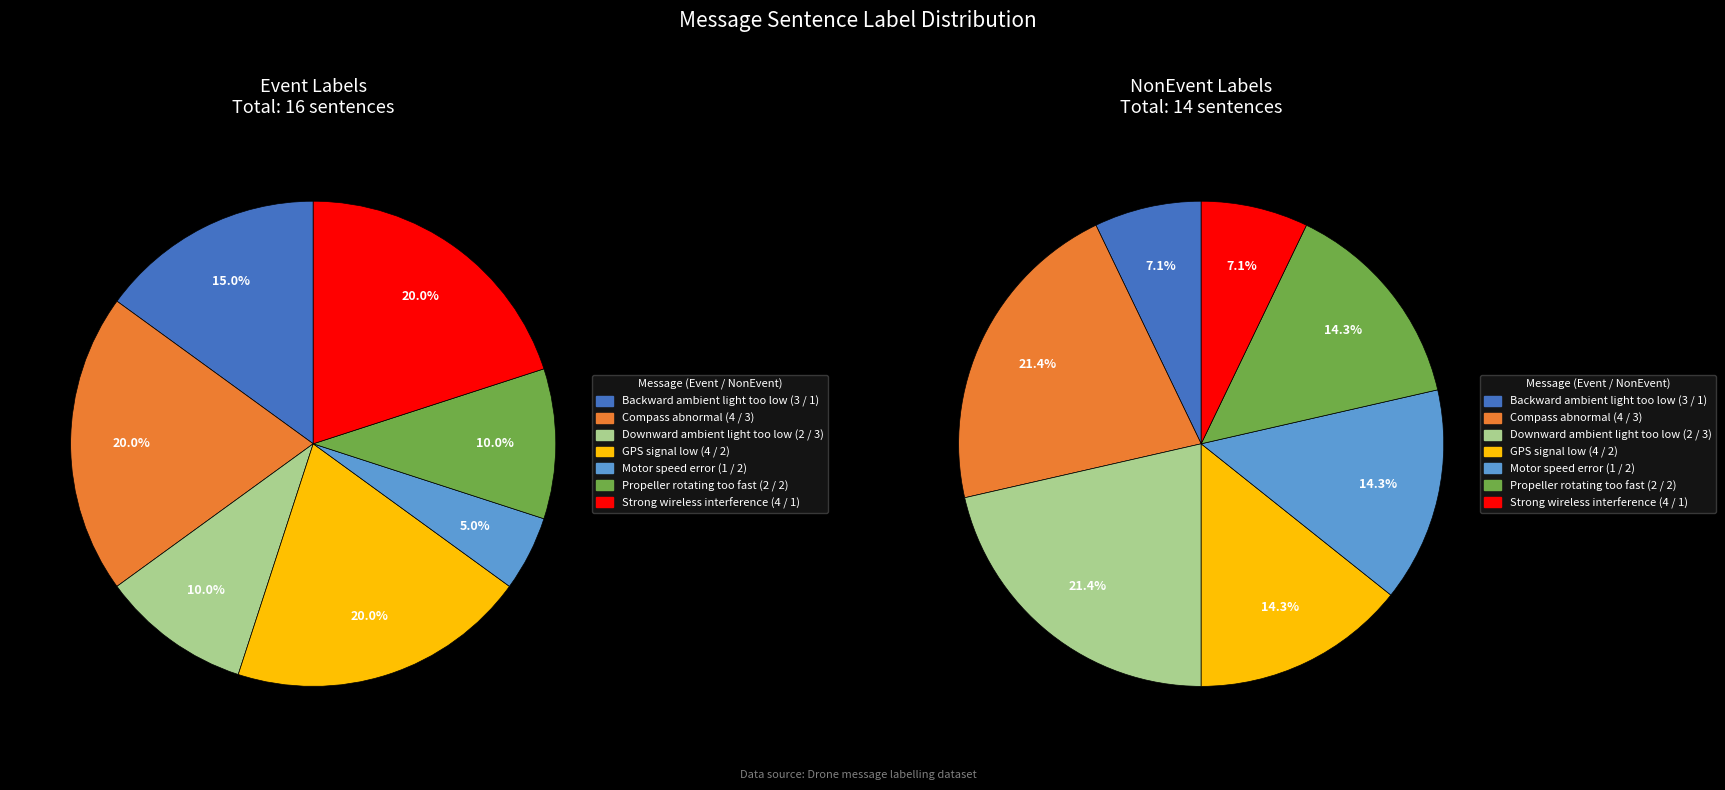

What is the smallest slice in the pie chart?

Motor speed
error